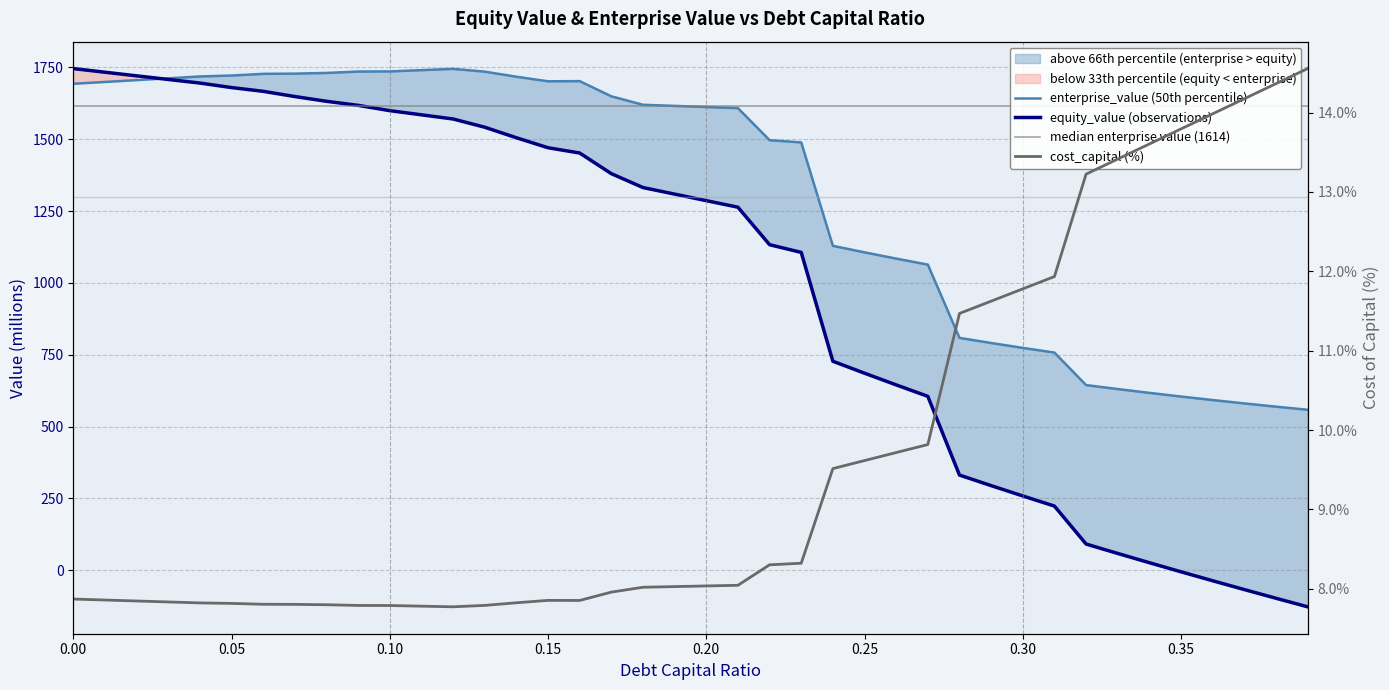

At 0.32, list the series in order from largest to smallest.

enterprise_value, equity_value, cost_capital